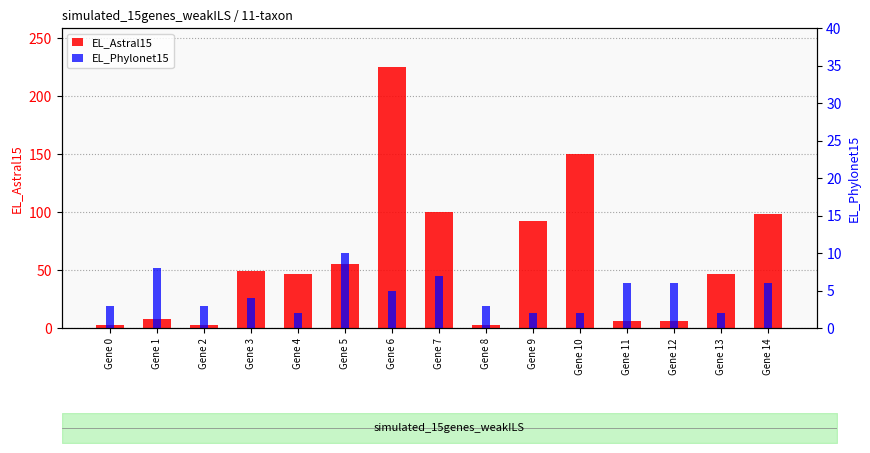

What is the sum of all EL_Phylonet15 values?

69